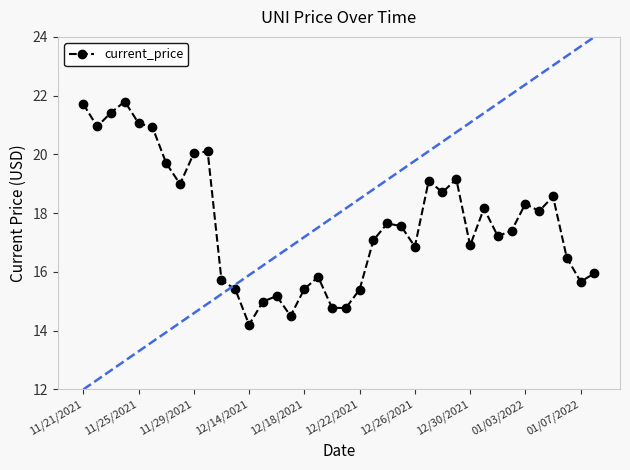

What is the minimum value shown in the chart?

14.2